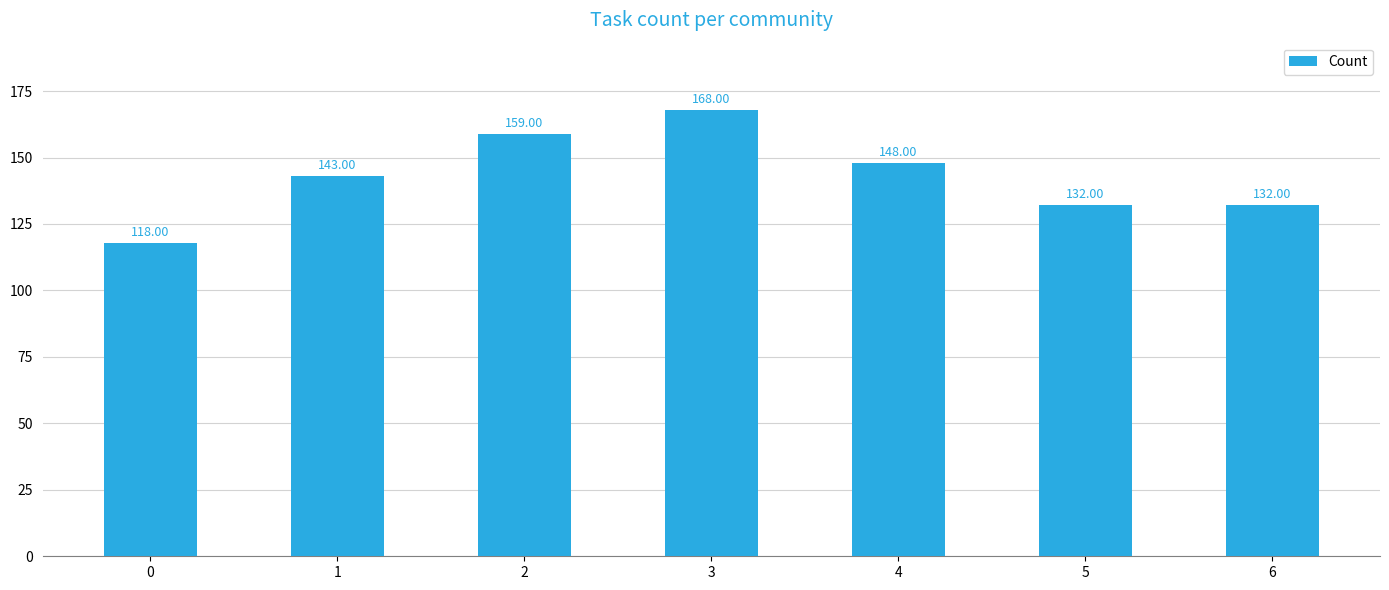

Between 6 and 0, which is larger?

6